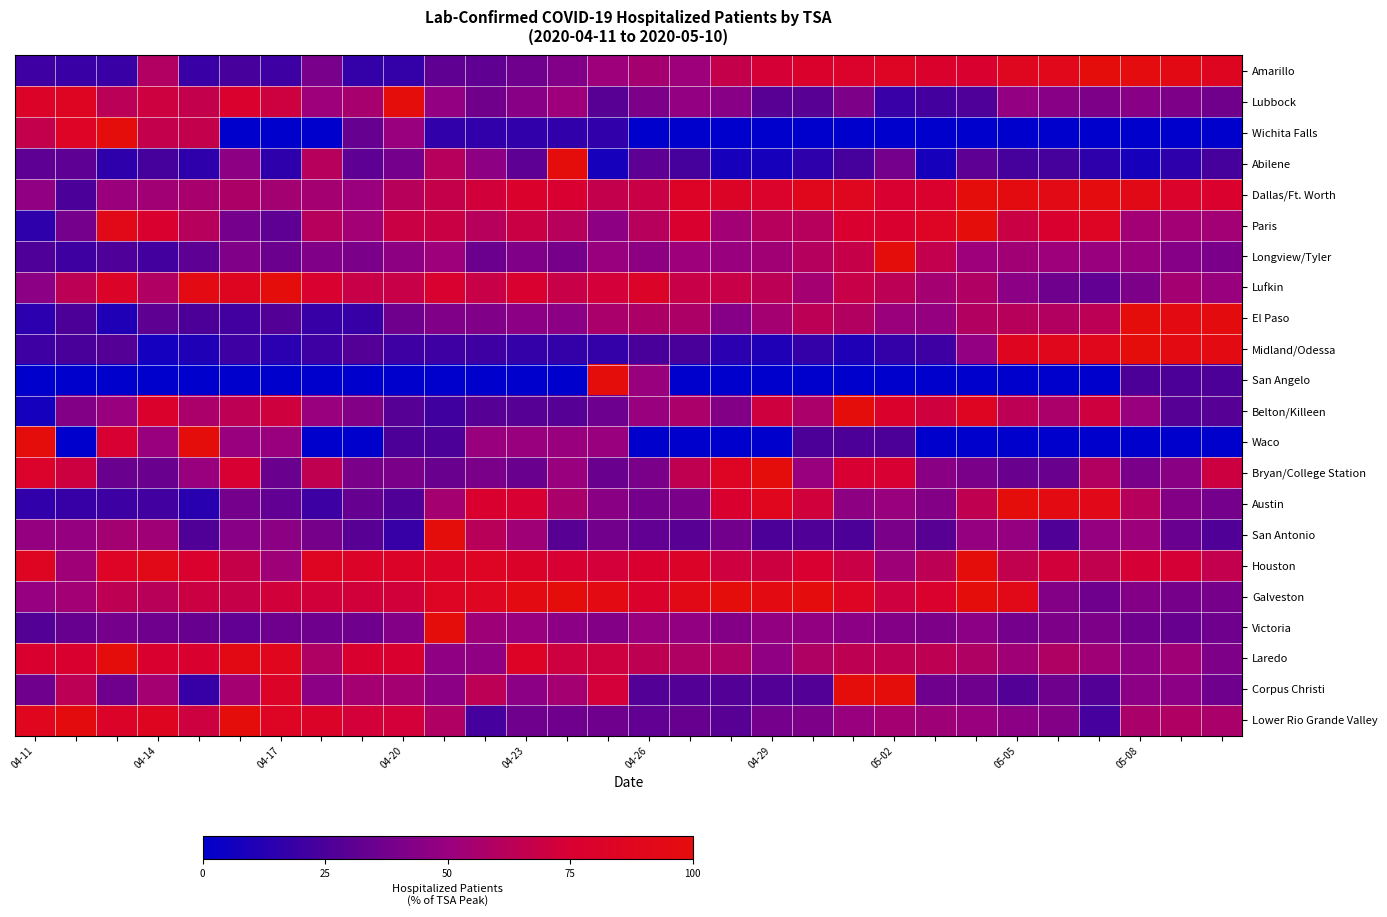

At which category is the sum across all series the highest?

20